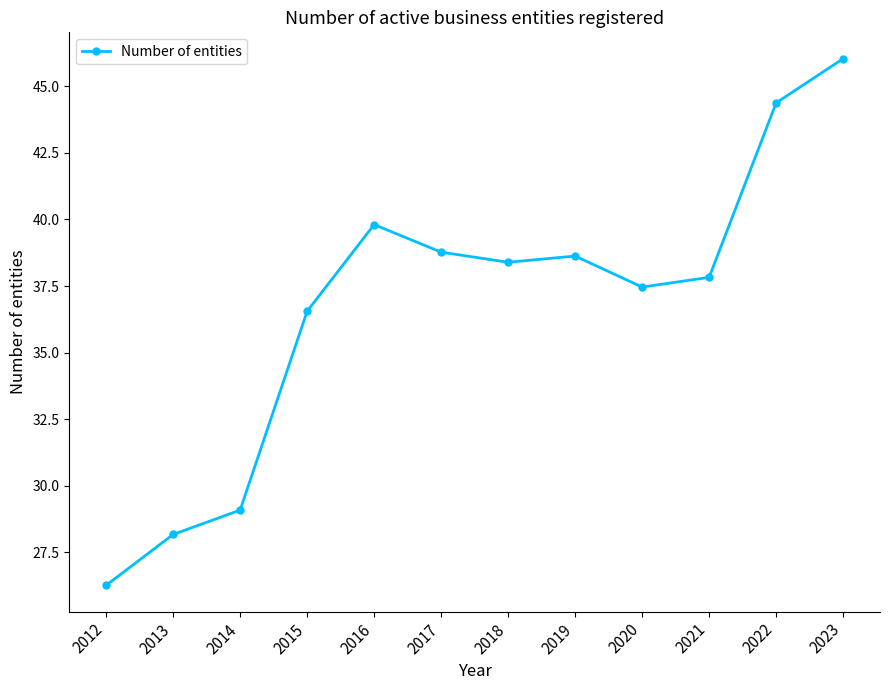

The chart shows a value of 39.8 at 2016. True or false?

True